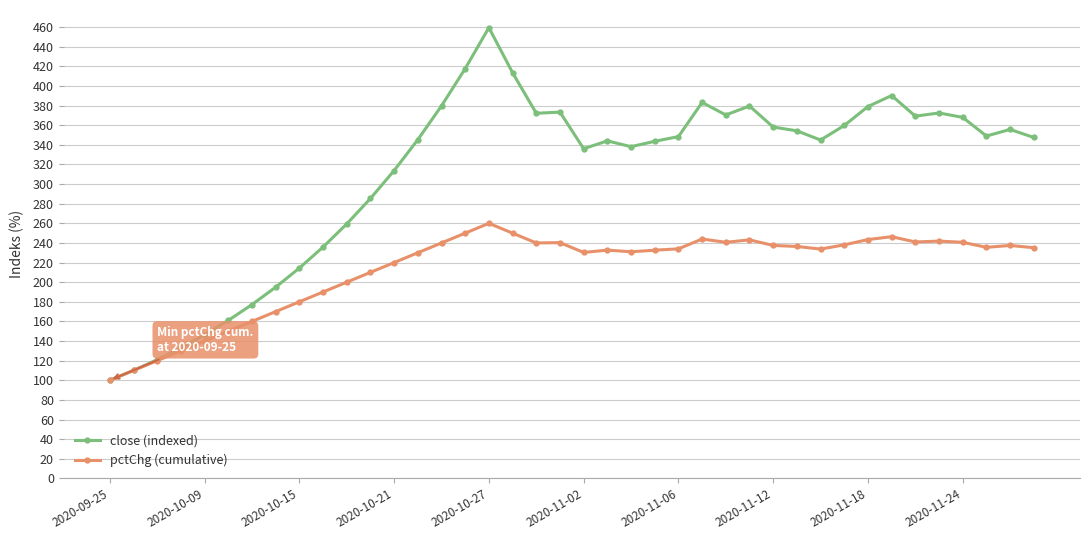

Which series has the largest total across all categories?

close (indexed)